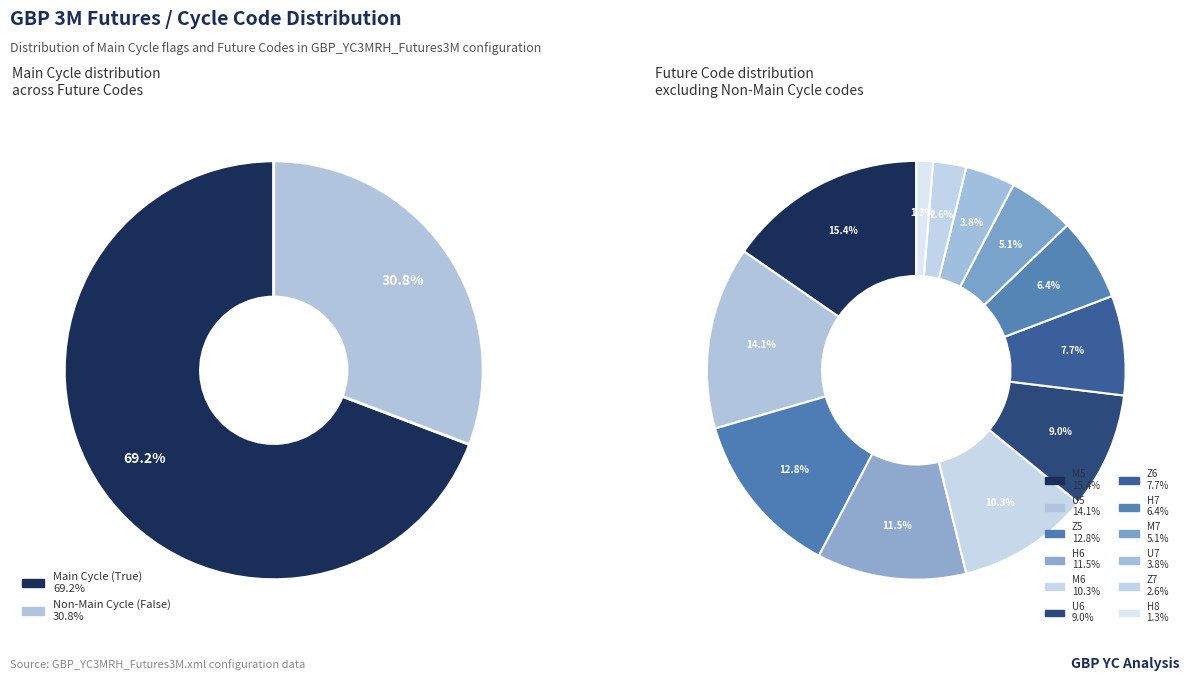

Combined, what portion of the pie is Z7 and U5?

16.7%